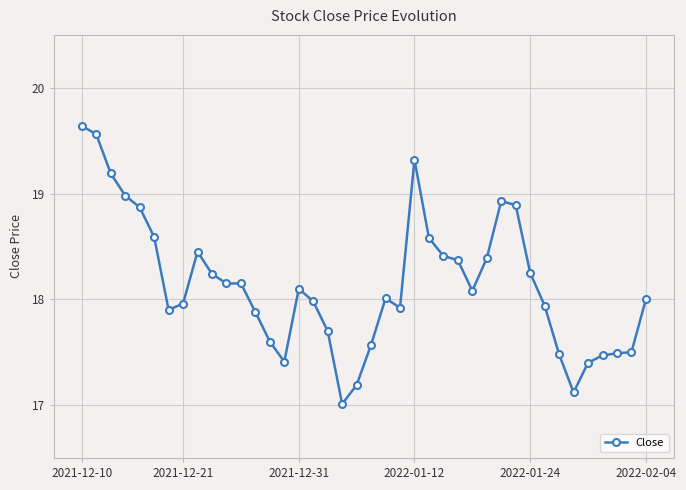

What is the smallest value displayed?

17.0